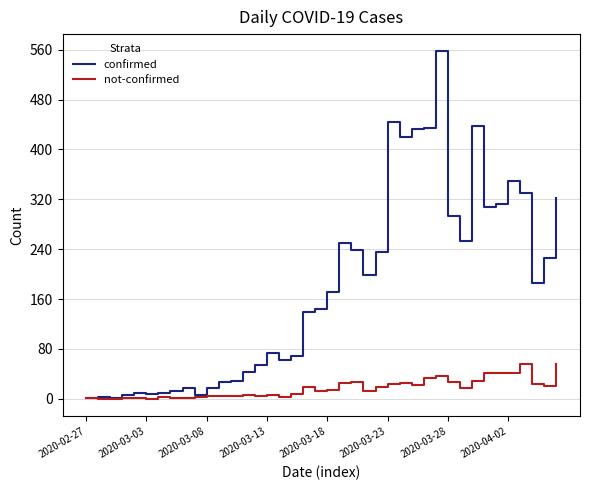

Rank the series by their average value, from lowest to highest.

not-confirmed, confirmed